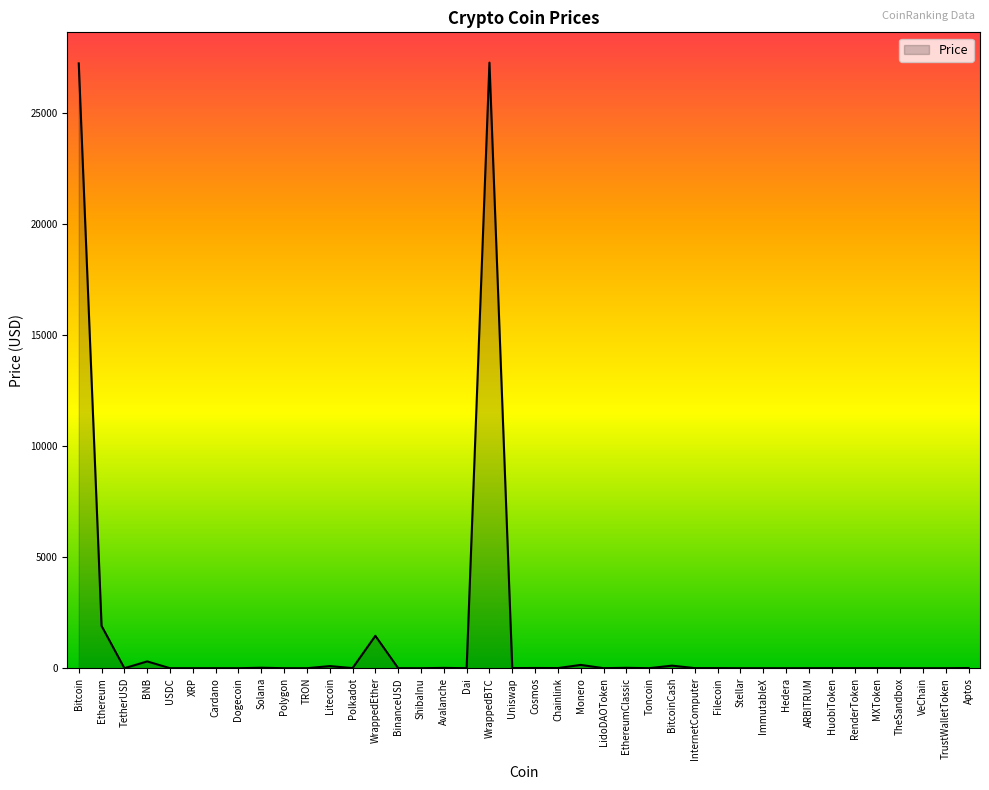

What is the difference between the maximum and minimum values?

27279.2